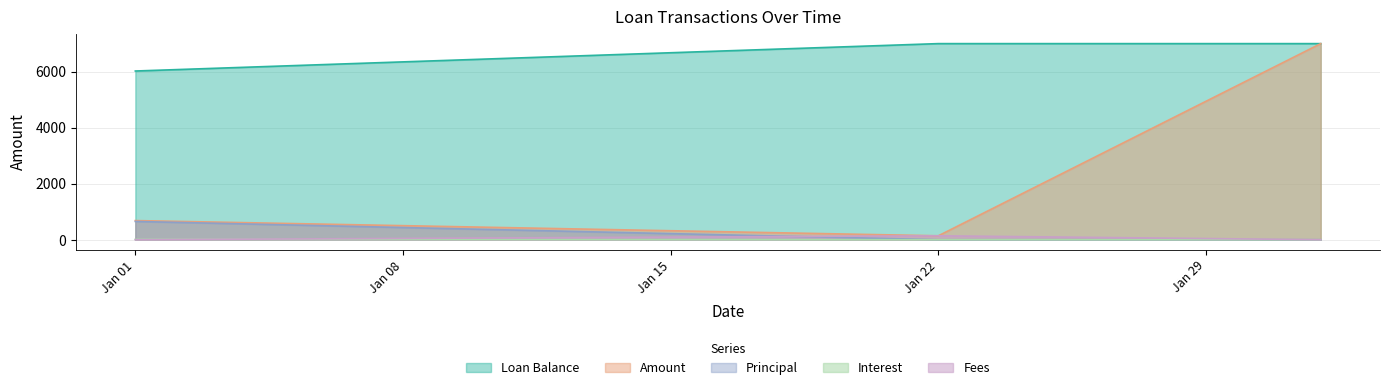

The Amount series shows 17.9 at 2015-01-01. True or false?

False